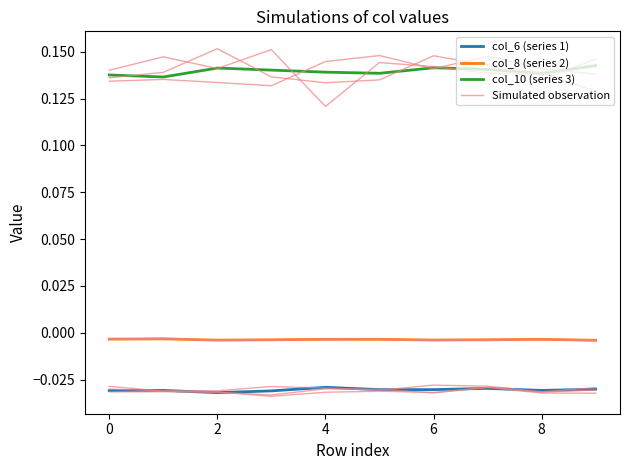

What is the total value across all series at 4?

0.1